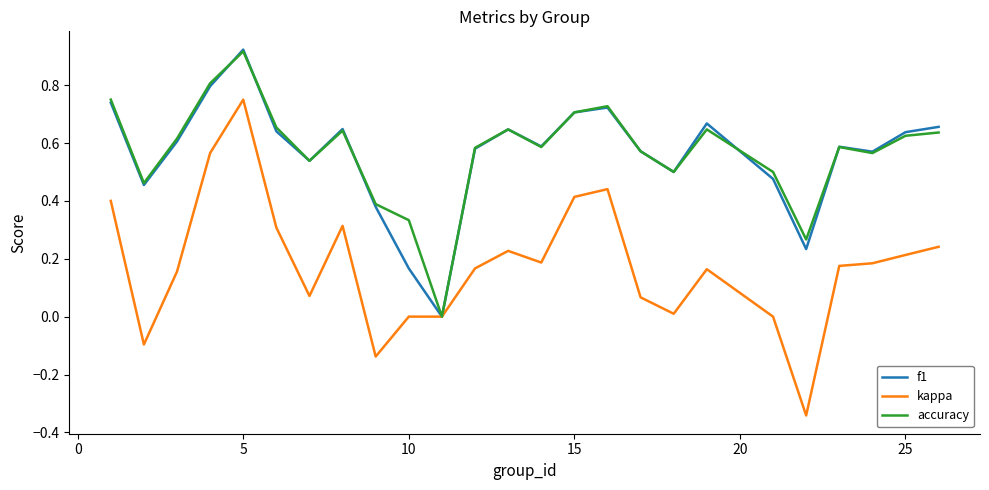

Which series has the largest range (max minus min)?

kappa